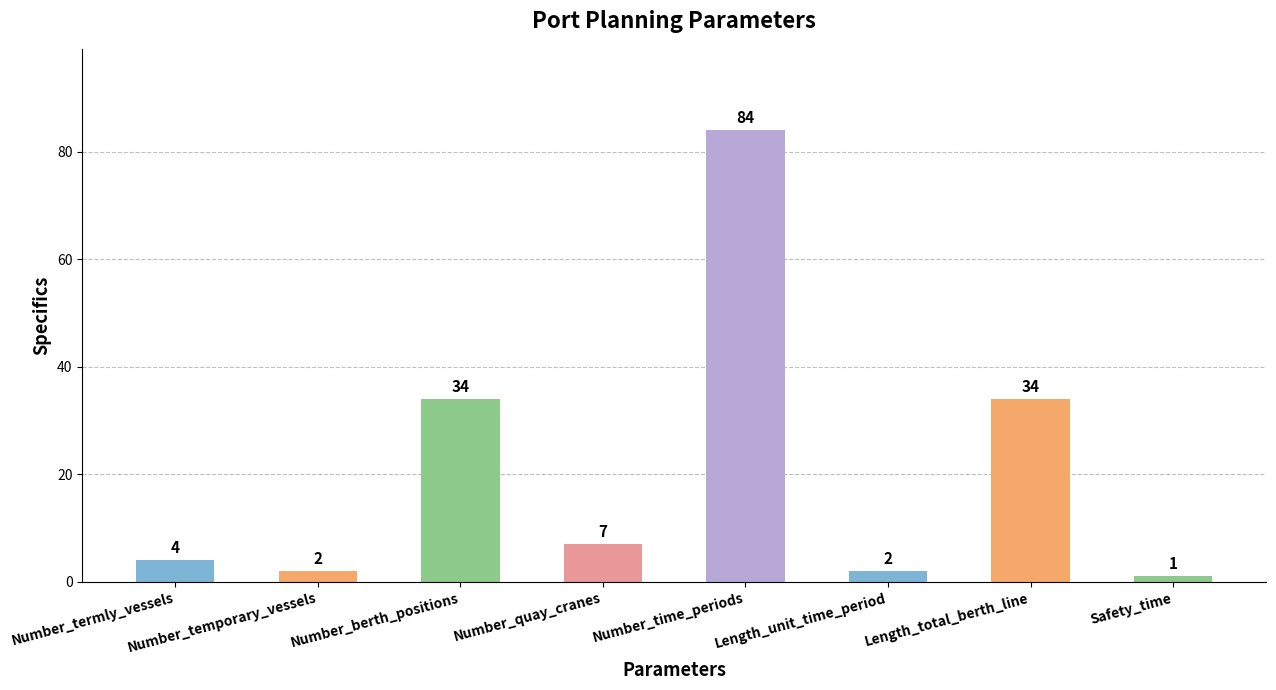

What is the sum of the values at Number_quay_cranes and Length_unit_time_period?

9